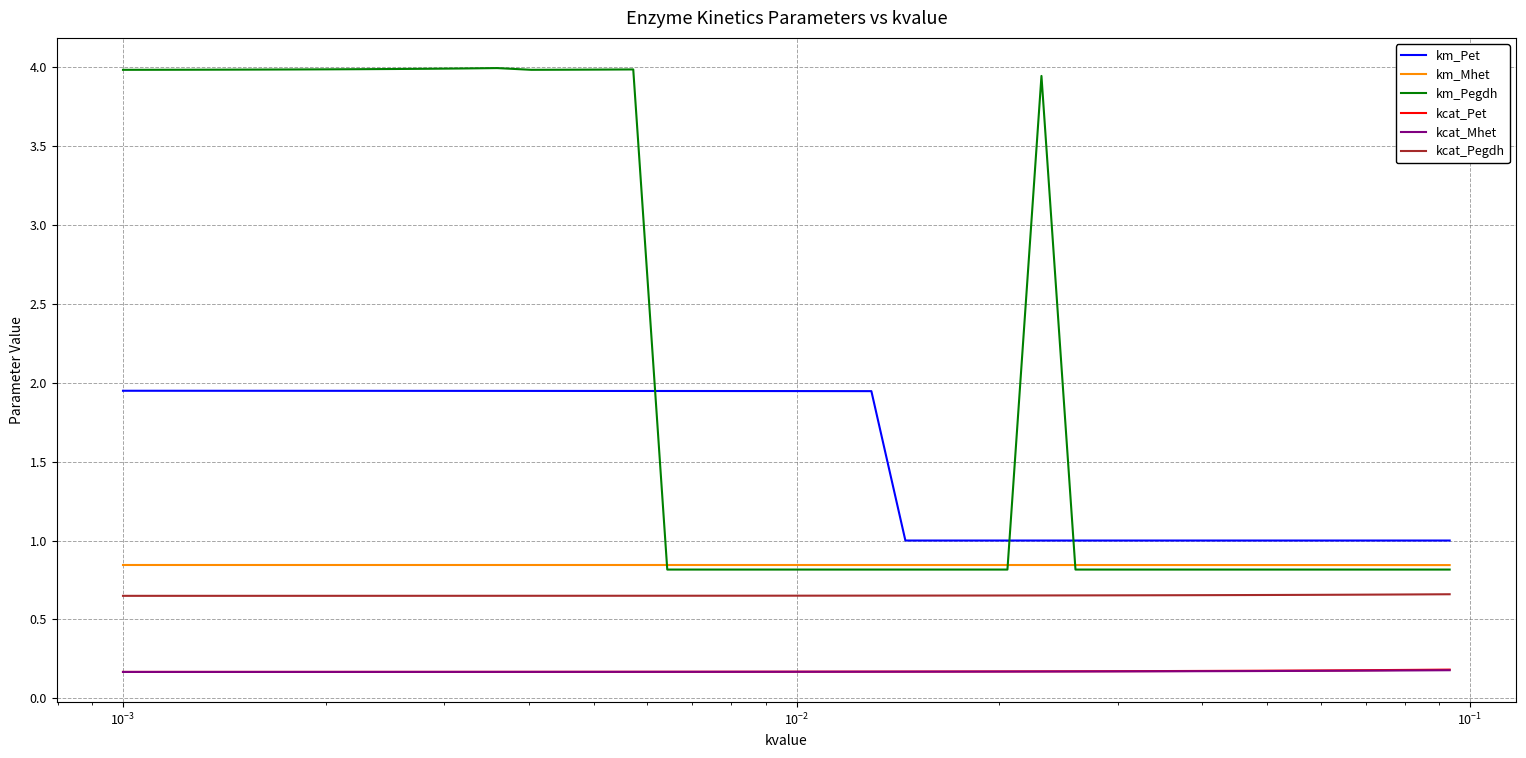

What is the greatest value displayed?

4.0